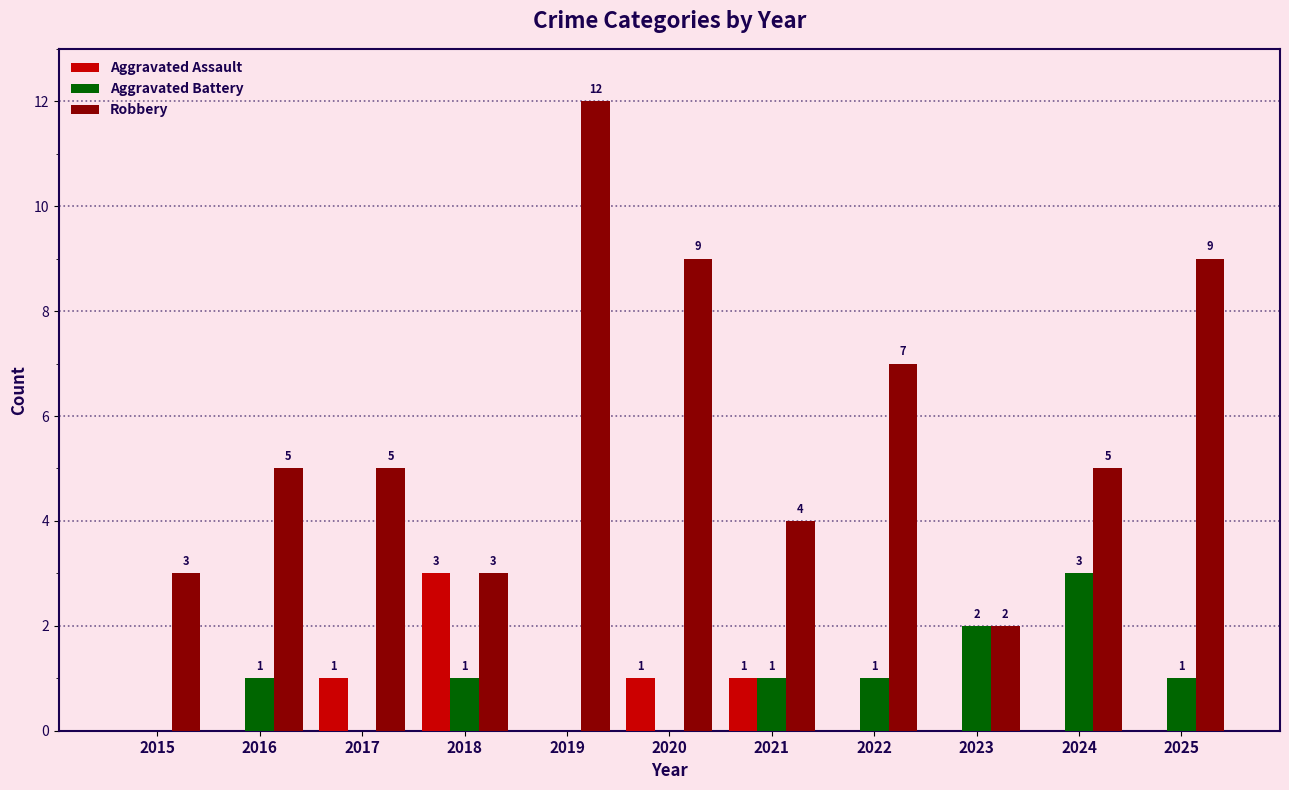

Reading left to right, what are all the values shown in this chart?

Aggravated Assault: 2015=0	2016=0	2017=1	2018=3	2019=0	2020=1	2021=1	2022=0	2023=0	2024=0	2025=0
Aggravated Battery: 2015=0	2016=1	2017=0	2018=1	2019=0	2020=0	2021=1	2022=1	2023=2	2024=3	2025=1
Robbery: 2015=3	2016=5	2017=5	2018=3	2019=12	2020=9	2021=4	2022=7	2023=2	2024=5	2025=9